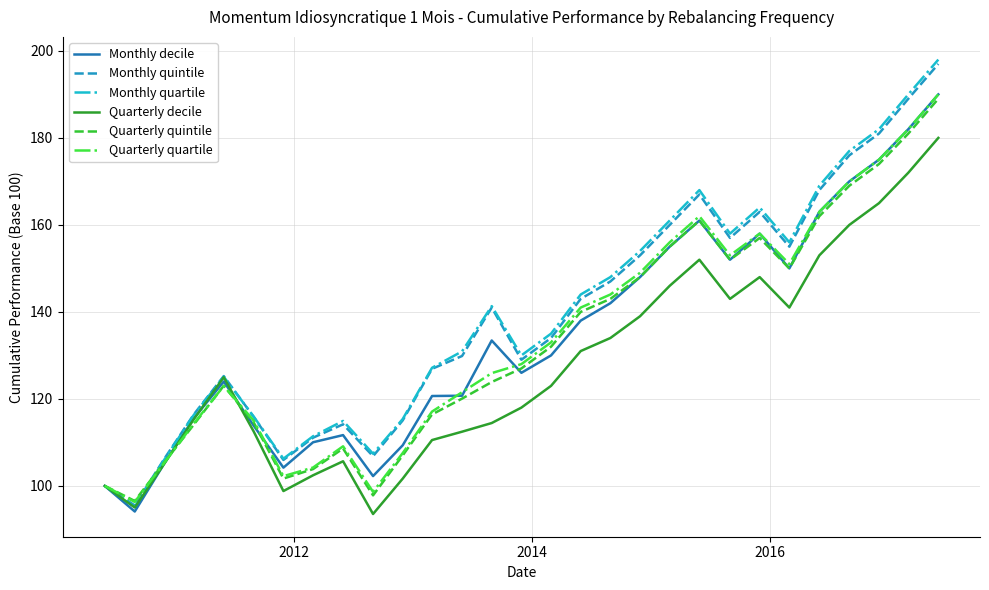

Is this an area chart (filled region under the line)?

No